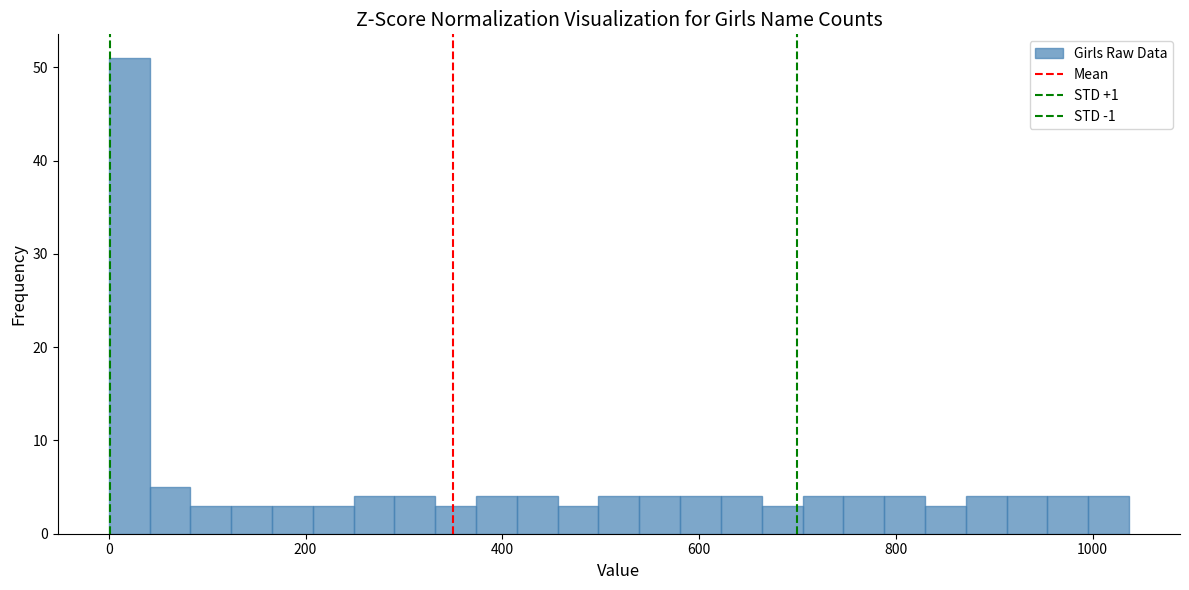

Around what value on the x-axis is the tallest bar? Give the approximate position of its centre, as read against the axis.

20